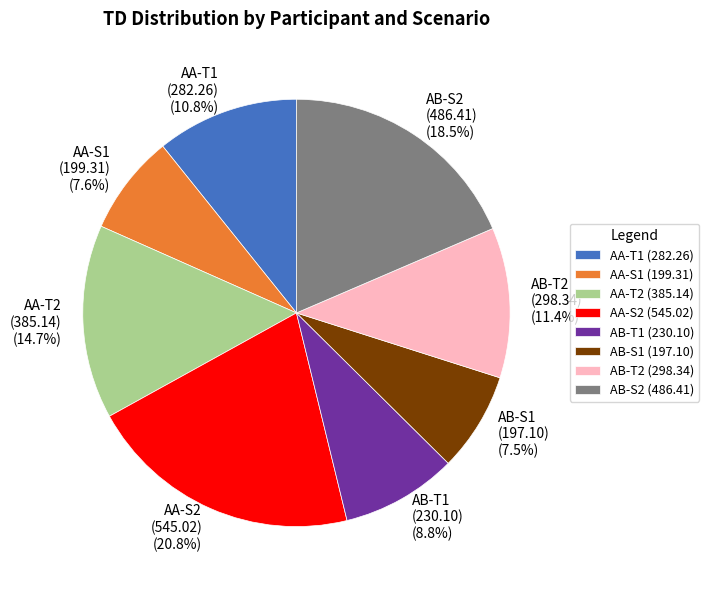

To the nearest percent, what portion does AA-S2 represent?

21%